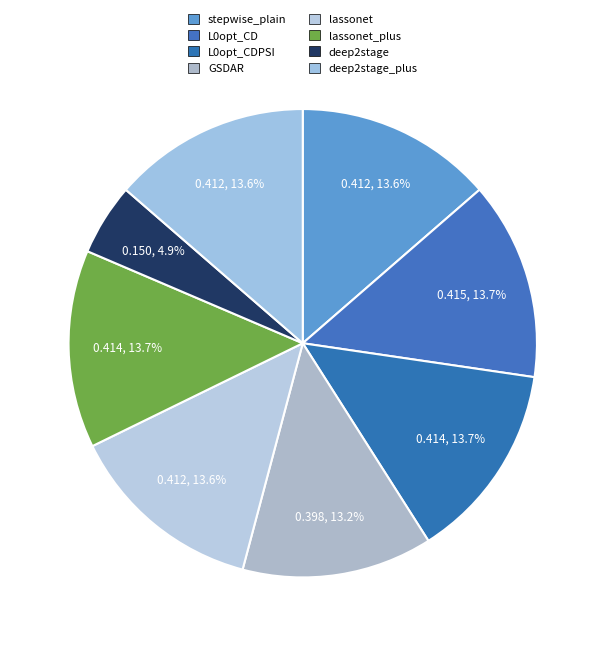

Which has a higher value, deep2stage_plus or lassonet?

deep2stage_plus